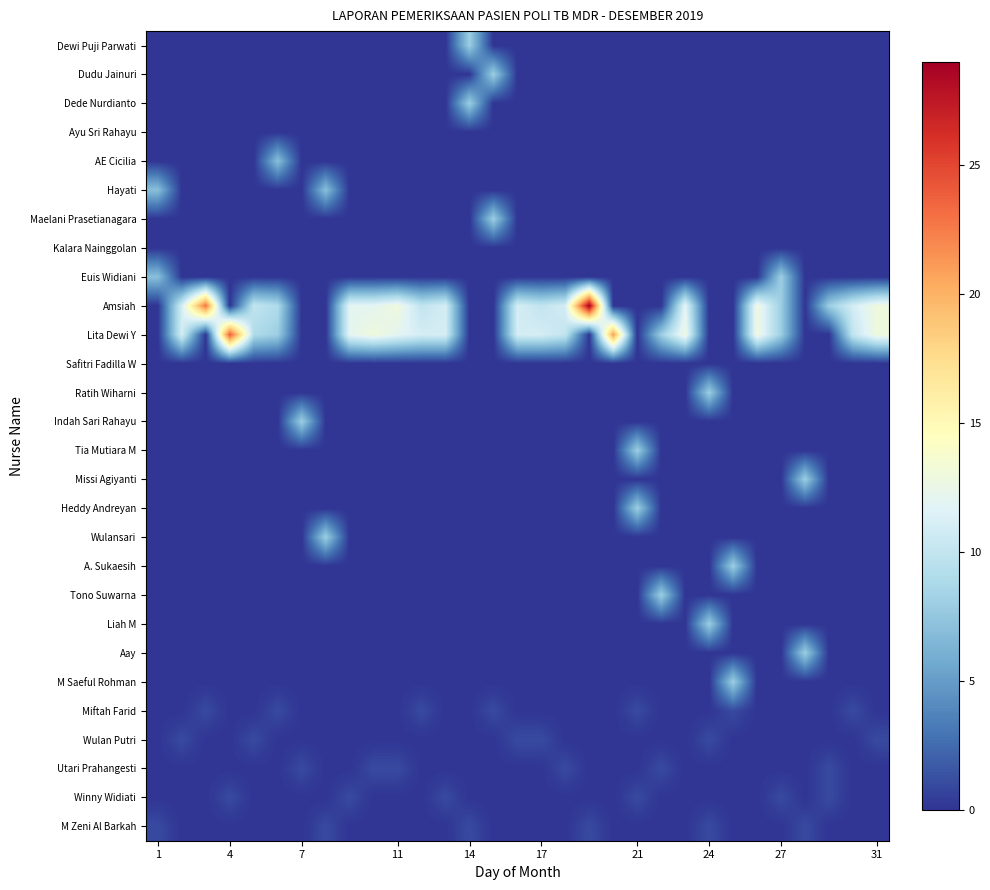

Reading right to left, what are all the values shown in this chart?

Dewi Puji Parwati: 0	0	0	0	0	0	0	0	0	0	0	0	0	0	0	0	0	8	0	0	0	0	0	0	0	0	0	0	0	0	0
Dudu Jainuri: 0	0	0	0	0	0	0	0	0	0	0	0	0	0	0	0	8	0	0	0	0	0	0	0	0	0	0	0	0	0	0
Dede Nurdianto: 0	0	0	0	0	0	0	0	0	0	0	0	0	0	0	0	0	8	0	0	0	0	0	0	0	0	0	0	0	0	0
Ayu Sri Rahayu: 0	0	0	0	0	0	0	0	0	0	0	0	0	0	0	0	0	0	0	0	0	0	0	0	0	0	0	0	0	0	0
AE Cicilia: 0	0	0	0	0	0	0	0	0	0	0	0	0	0	0	0	0	0	0	0	0	0	0	0	0	7	0	0	0	0	0
Hayati: 0	0	0	0	0	0	0	0	0	0	0	0	0	0	0	0	0	0	0	0	0	0	0	7	0	0	0	0	0	0	7
Maelani Prasetianagara: 0	0	0	0	0	0	0	0	0	0	0	0	0	0	0	0	8	0	0	0	0	0	0	0	0	0	0	0	0	0	0
Kalara Nainggolan: 0	0	0	0	0	0	0	0	0	0	0	0	0	0	0	0	0	0	0	0	0	0	0	0	0	0	0	0	0	0	0
Euis Widiani: 0	0	0	0	8	0	0	0	0	0	0	0	0	0	0	0	0	0	0	0	0	0	0	0	0	0	0	0	0	0	7
Amsiah: 13	11	8	0	8	13	0	0	12	0	0	0	29	11	10	11	0	0	11	10	13	12	12	0	0	9	10	0	23	11	0
Lita Dewi Y: 13	10	0	0	8	13	0	0	13	8	0	21	0	10	11	11	0	0	11	11	12	13	12	0	0	8	9	24	0	11	0
Safitri Fadilla W: 0	0	0	0	0	0	0	0	0	0	0	0	0	0	0	0	0	0	0	0	0	0	0	0	0	0	0	0	0	0	0
Ratih Wiharni: 0	0	0	0	0	0	0	8	0	0	0	0	0	0	0	0	0	0	0	0	0	0	0	0	0	0	0	0	0	0	0
Indah Sari Rahayu: 0	0	0	0	0	0	0	0	0	0	0	0	0	0	0	0	0	0	0	0	0	0	0	0	8	0	0	0	0	0	0
Tia Mutiara M: 0	0	0	0	0	0	0	0	0	0	8	0	0	0	0	0	0	0	0	0	0	0	0	0	0	0	0	0	0	0	0
Missi Agiyanti: 0	0	0	8	0	0	0	0	0	0	0	0	0	0	0	0	0	0	0	0	0	0	0	0	0	0	0	0	0	0	0
Heddy Andreyan: 0	0	0	0	0	0	0	0	0	0	8	0	0	0	0	0	0	0	0	0	0	0	0	0	0	0	0	0	0	0	0
Wulansari: 0	0	0	0	0	0	0	0	0	0	0	0	0	0	0	0	0	0	0	0	0	0	0	8	0	0	0	0	0	0	0
A. Sukaesih: 0	0	0	0	0	0	8	0	0	0	0	0	0	0	0	0	0	0	0	0	0	0	0	0	0	0	0	0	0	0	0
Tono Suwarna: 0	0	0	0	0	0	0	0	0	8	0	0	0	0	0	0	0	0	0	0	0	0	0	0	0	0	0	0	0	0	0
Liah M: 0	0	0	0	0	0	0	8	0	0	0	0	0	0	0	0	0	0	0	0	0	0	0	0	0	0	0	0	0	0	0
Aay: 0	0	0	8	0	0	0	0	0	0	0	0	0	0	0	0	0	0	0	0	0	0	0	0	0	0	0	0	0	0	0
M Saeful Rohman: 0	0	0	0	0	0	8	0	0	0	0	0	0	0	0	0	0	0	0	0	0	0	0	0	0	0	0	0	0	0	0
Miftah Farid: 0	1	0	0	0	0	1	0	0	0	1	0	0	0	0	0	1	0	0	1	0	0	0	0	0	1	0	0	1	0	0
Wulan Putri: 1	0	0	0	0	0	0	1	0	0	0	0	0	0	1	1	0	0	0	0	0	0	0	0	0	0	1	0	0	1	0
Utari Prahangesti: 0	0	1	0	0	0	0	0	0	1	0	0	0	1	0	0	0	0	0	0	1	1	0	0	1	0	0	0	0	0	0
Winny Widiati: 0	0	1	0	1	0	0	0	0	0	1	0	0	0	0	0	0	0	1	0	0	0	1	0	0	0	0	1	0	0	0
M Zeni Al Barkah: 0	0	0	1	0	0	0	1	0	0	0	0	1	0	0	0	0	1	0	0	0	0	0	1	0	0	0	0	0	0	1